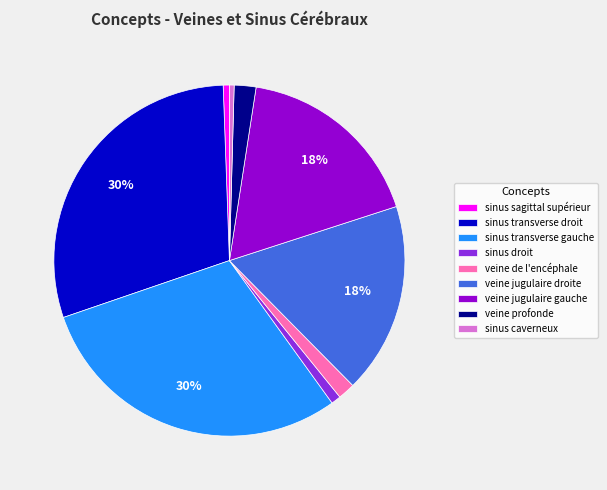

True or false: veine de l'encéphale accounts for 12% of the total.

False